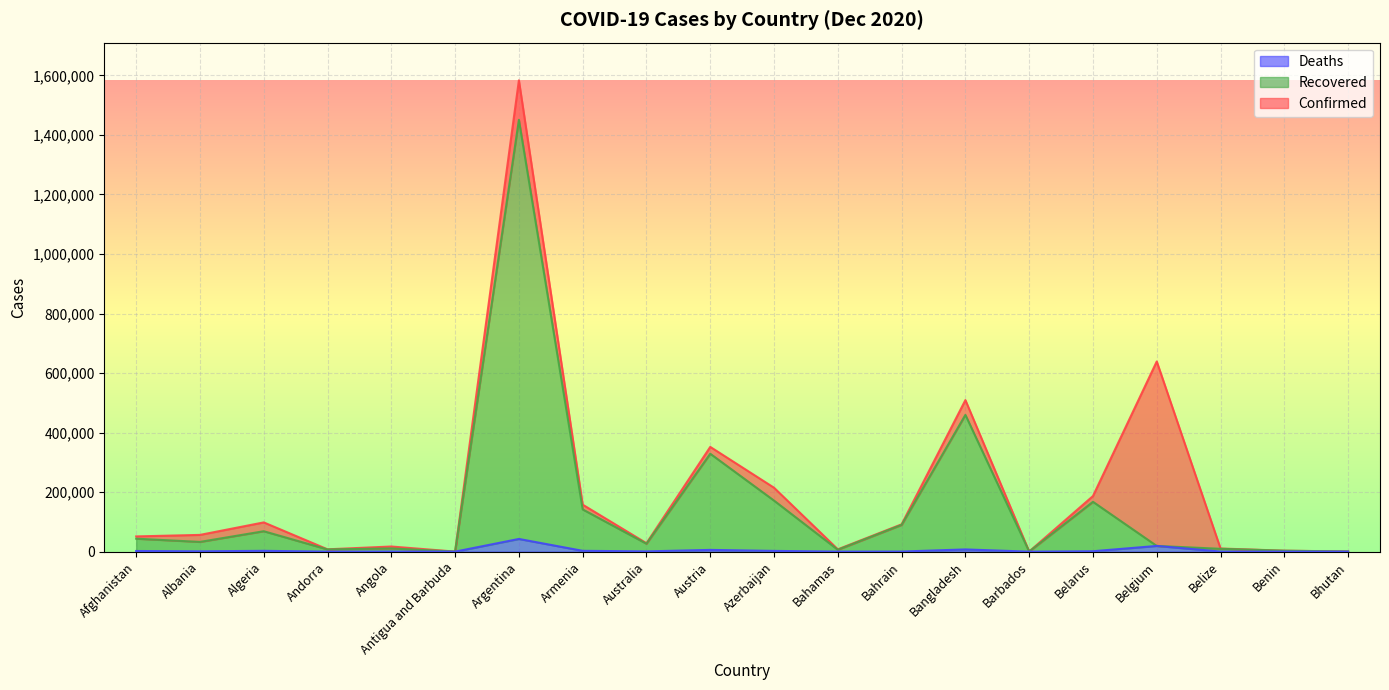

What is the greatest value displayed?

1583297